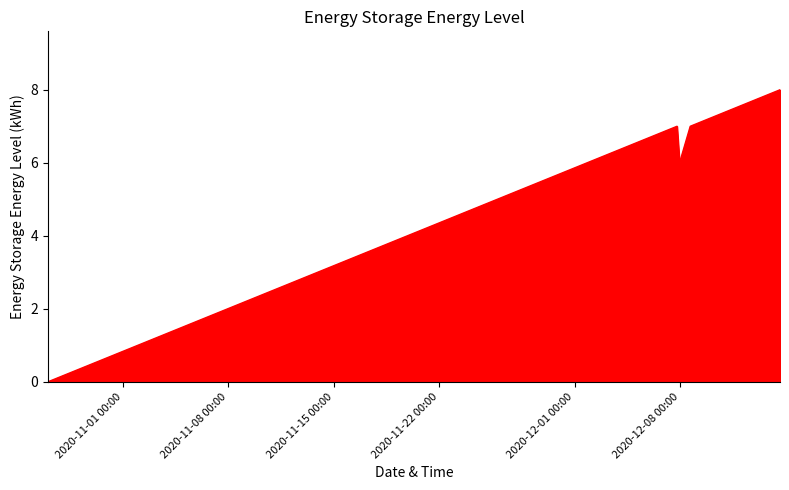

True or false: col_2_line and col_1_line cross at least once.

False